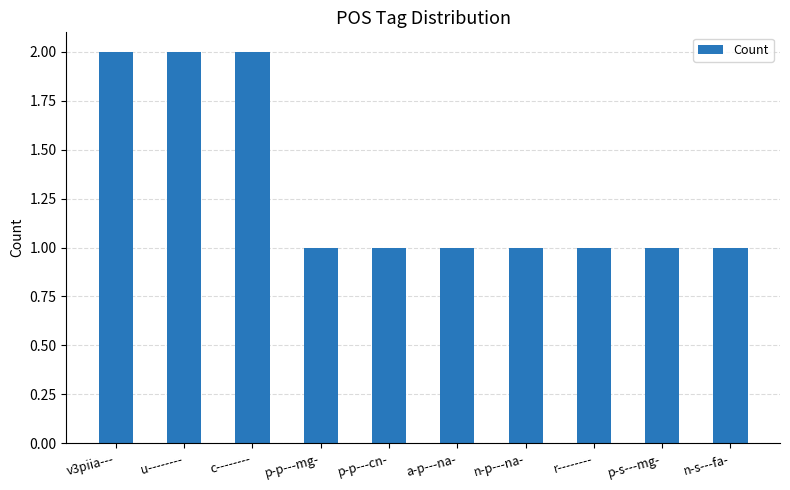

How many data points does each series have?

10